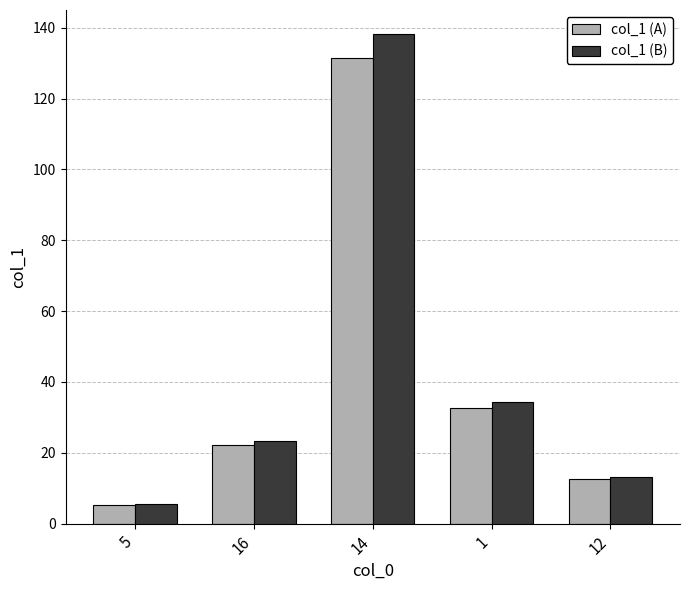

How many data points does each series have?

5